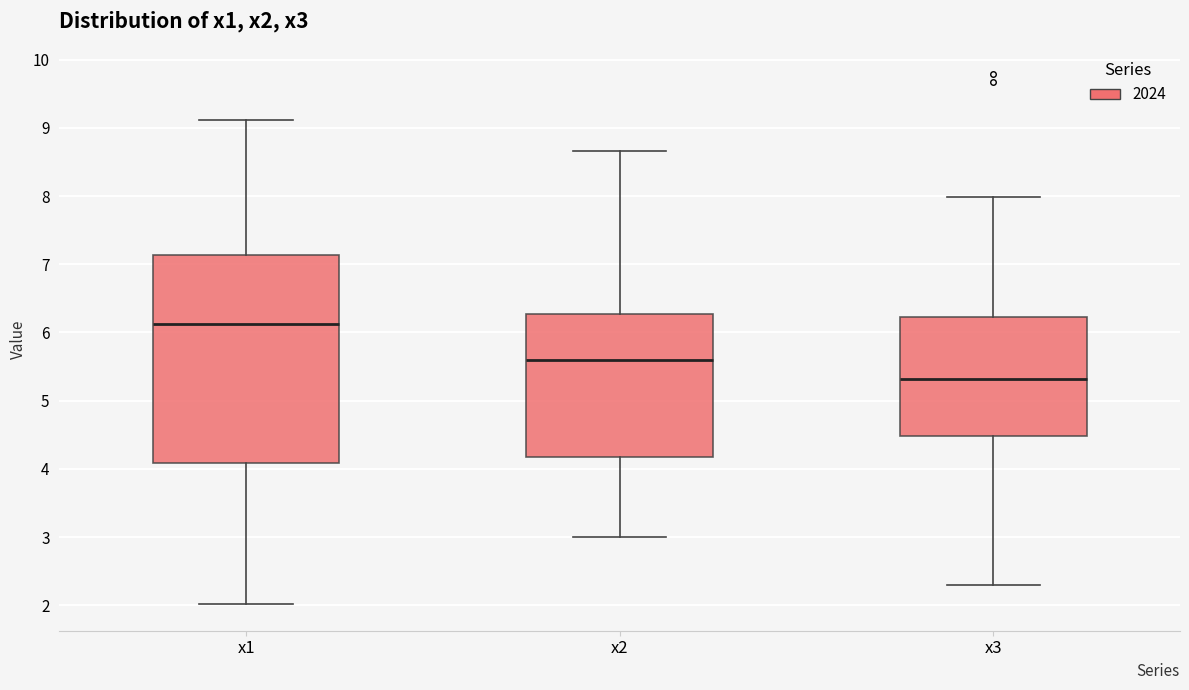

Which box is the tallest, from its lower edge to its upper edge?

x1